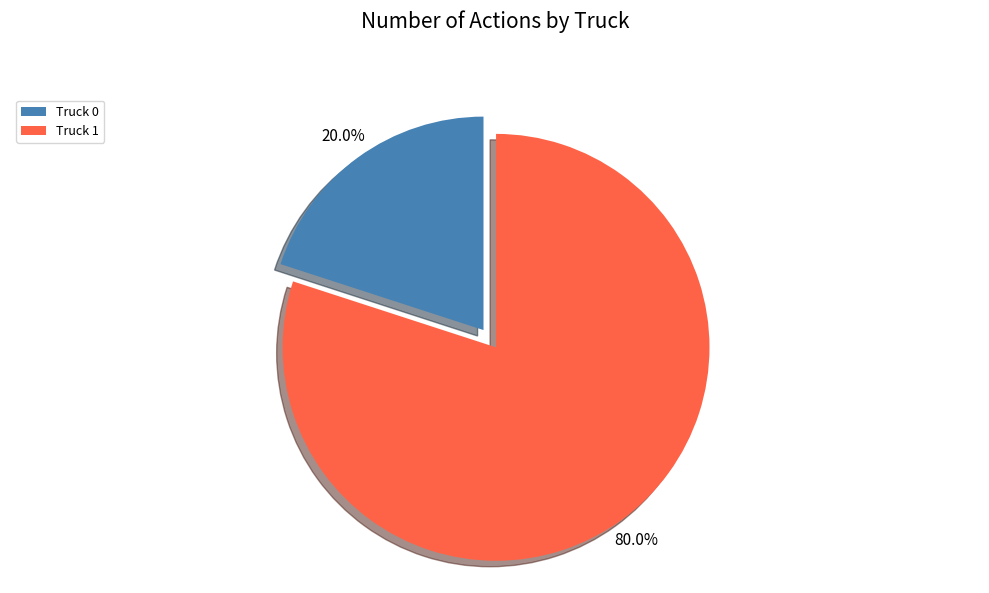

Which slice is the smallest?

Truck 0